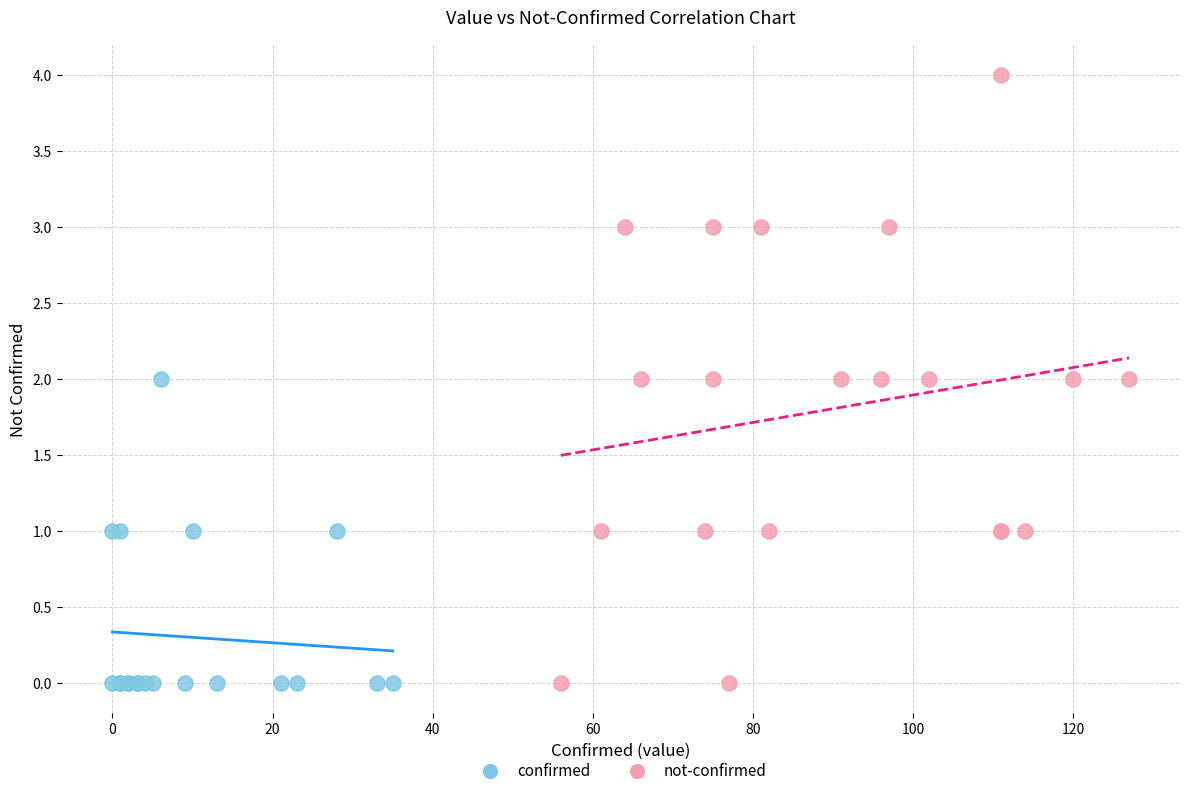

Which series contains the highest Y value?

not-confirmed